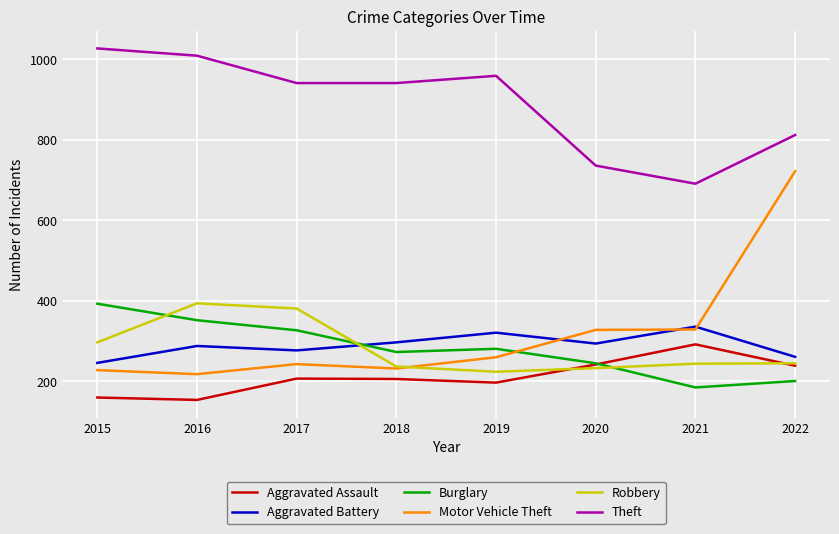

Does the chart display data point markers on the line(s)?

No